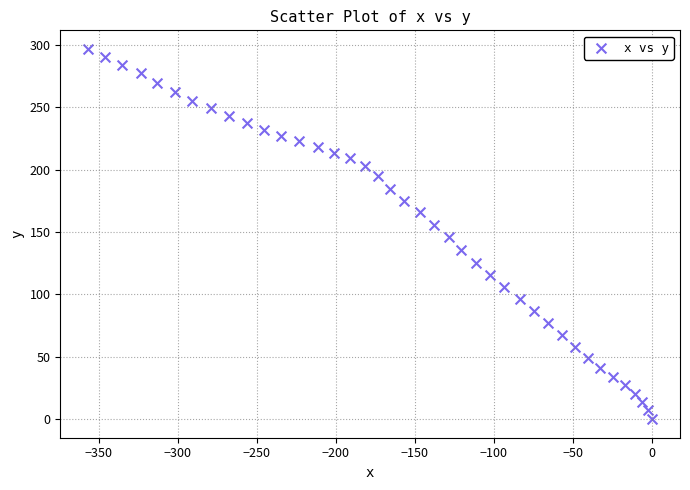

What is the range of Y values (max minus min)?

296.8